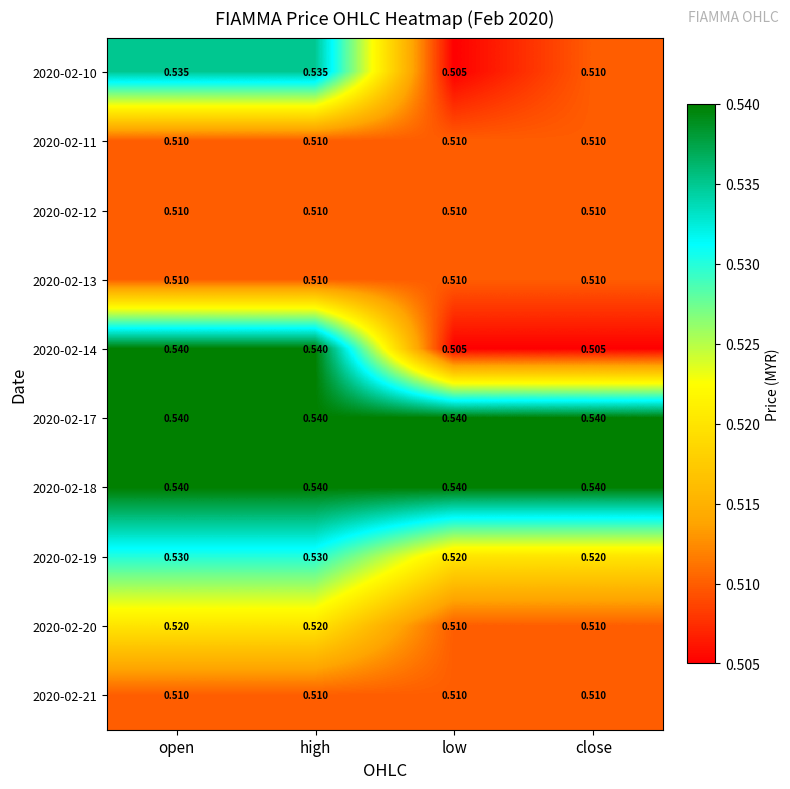

At which label does 2020-02-10 reach its minimum?

low